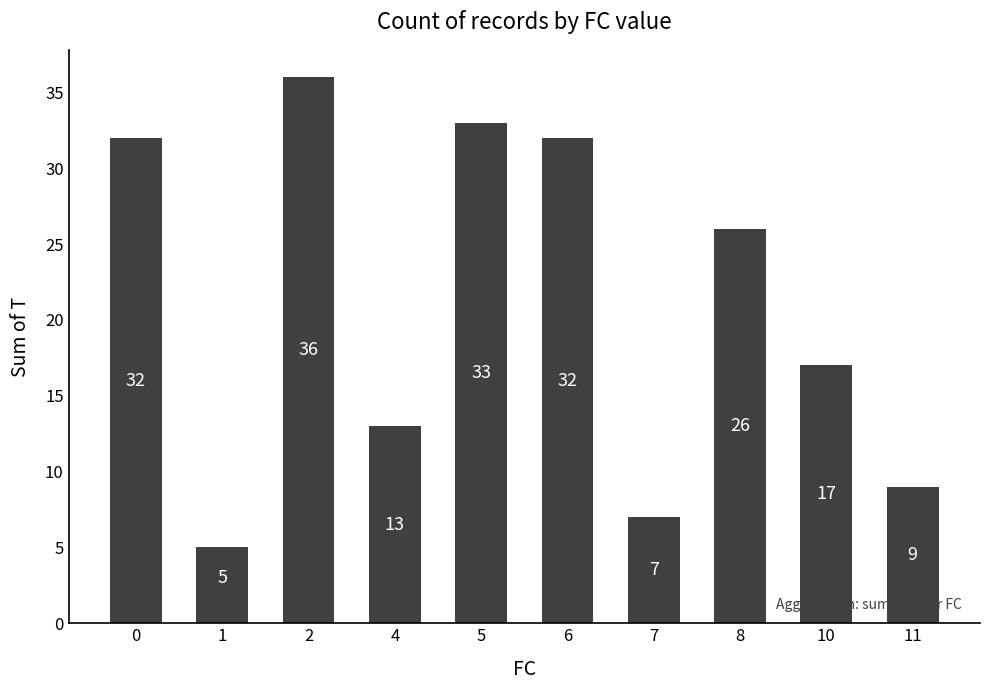

The value at 2 is 24. True or false?

False